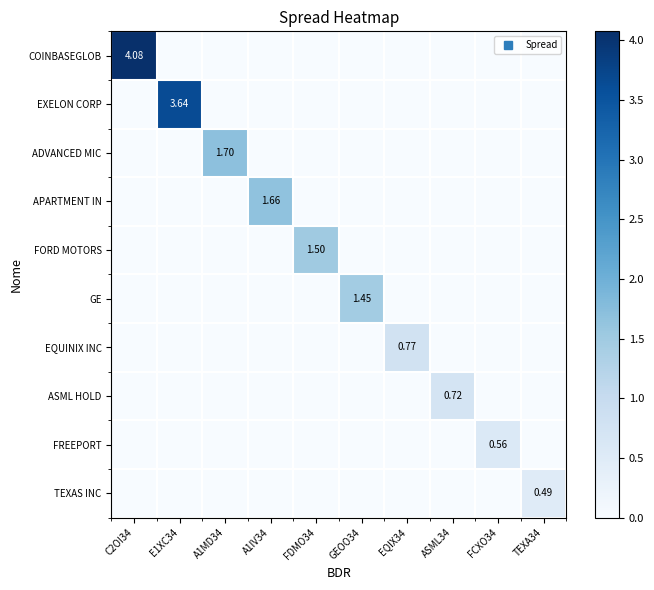

What is the maximum value for COINBASEGLOB?

4.1